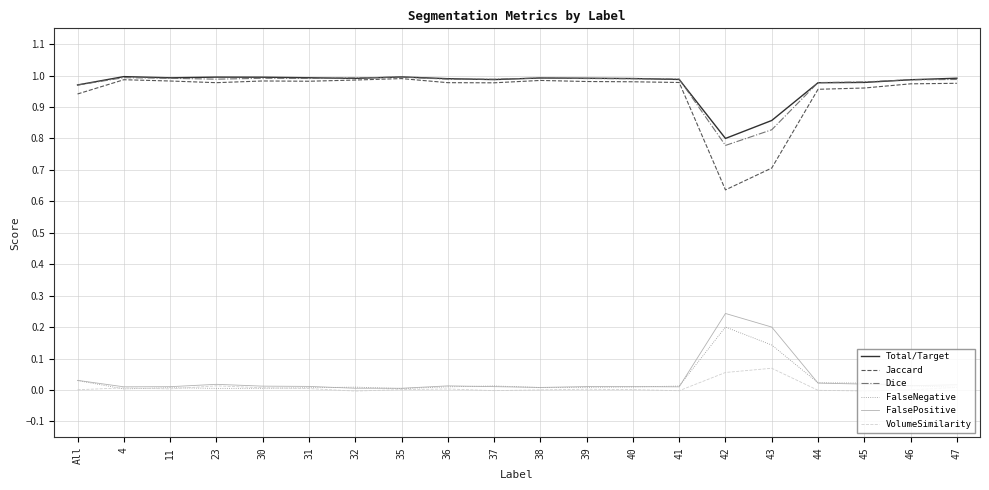

At which label does FalsePositive reach its peak?

42